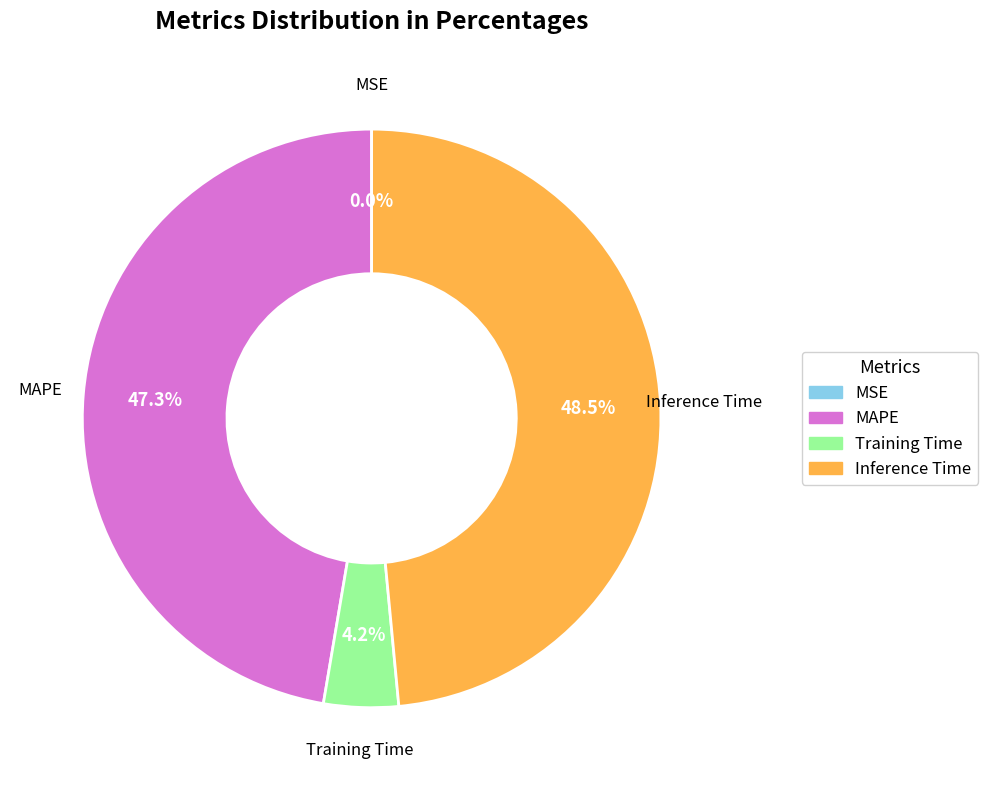

To the nearest percent, what percentage of the pie is MAPE?

47%